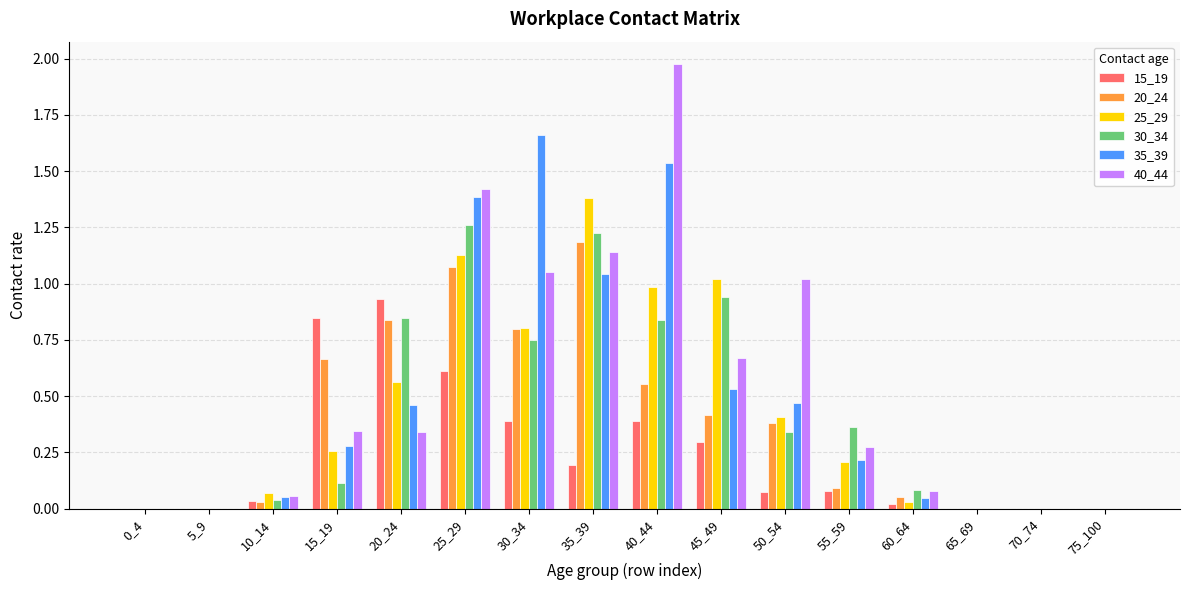

The 25_29 series shows 0.8 at 30_34. True or false?

True